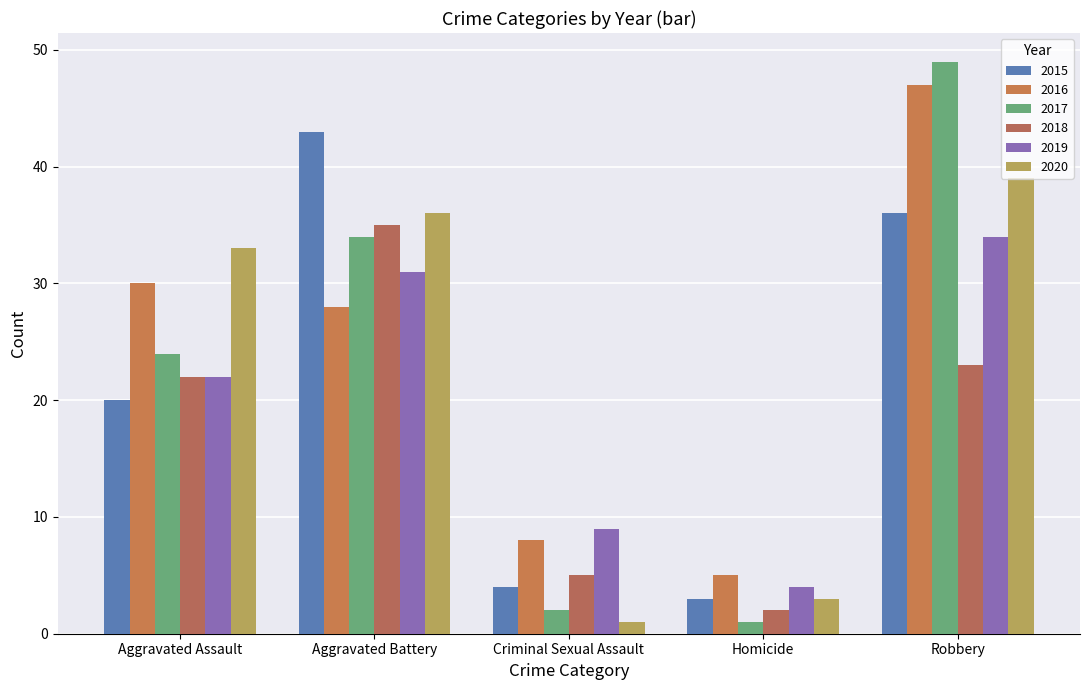

What is the difference between the highest and lowest values at Aggravated Battery?

15